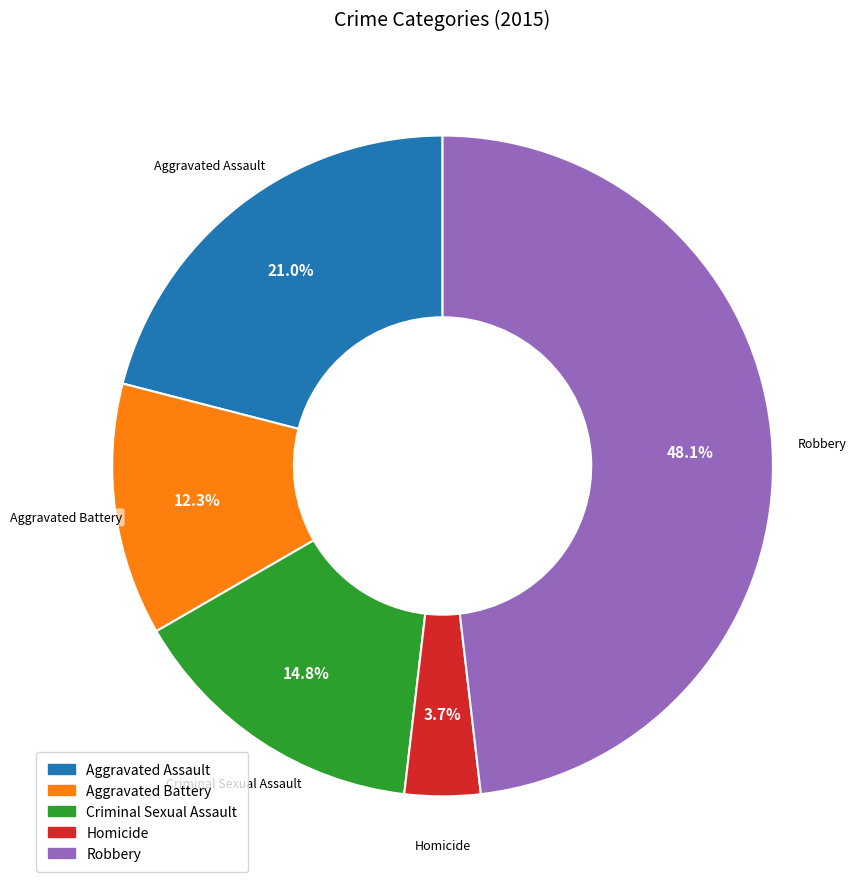

Is there a majority slice in this chart?

No